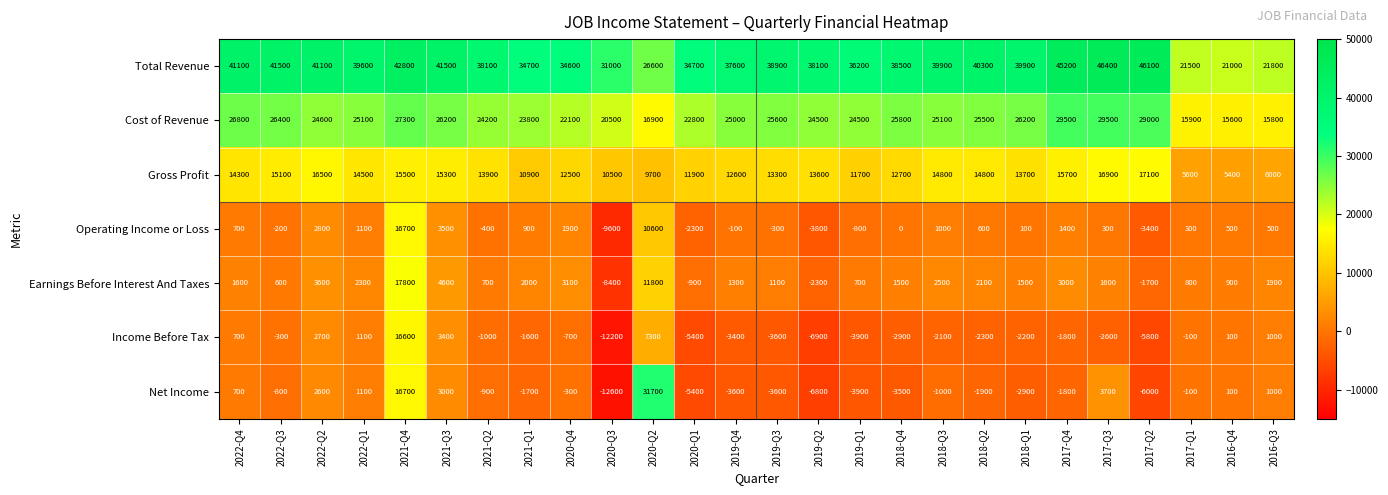

Where is Net Income nearest to the value 9550?

2017-Q3